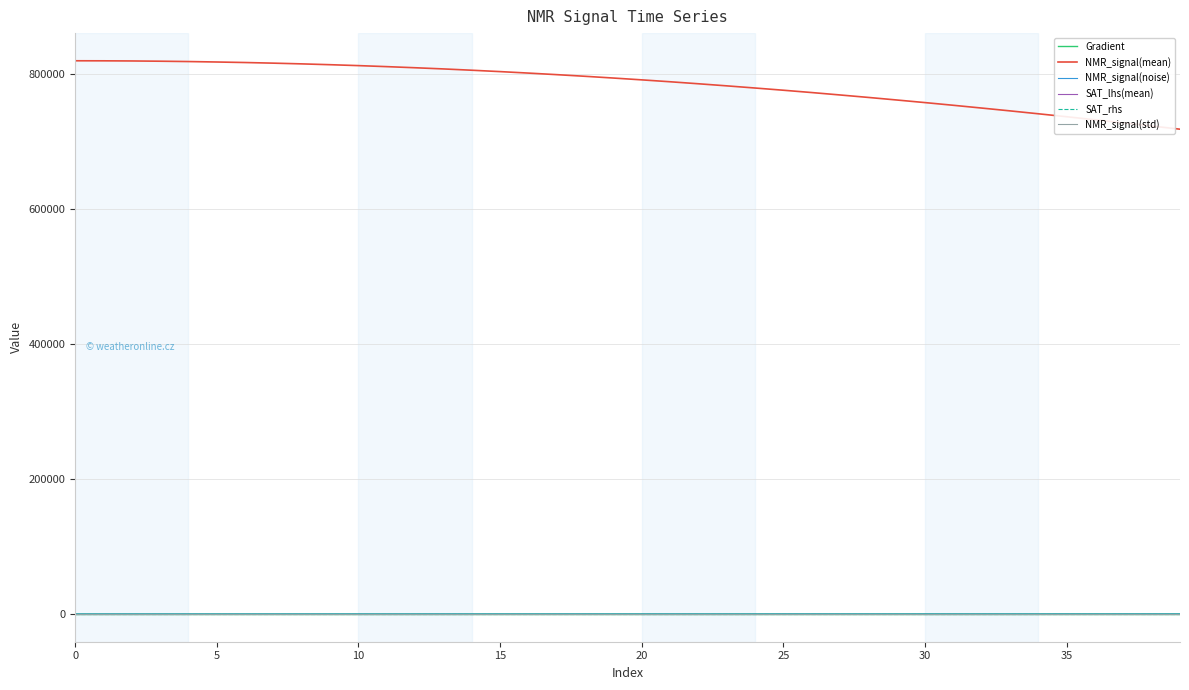

Which series has the largest total across all categories?

NMR_signal(mean)